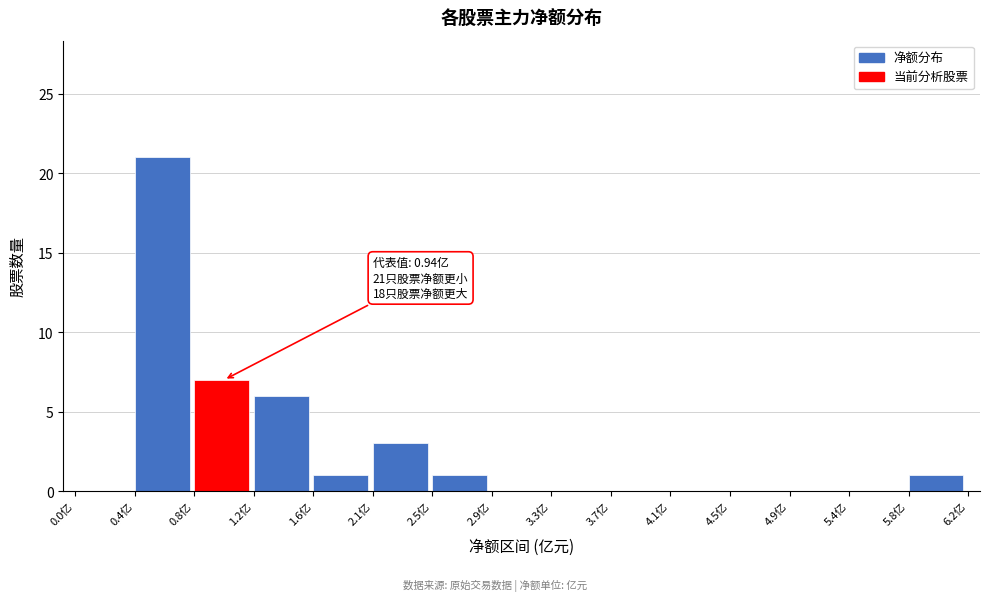

Which range on the x-axis has the tallest bar?

0.40 to 0.80